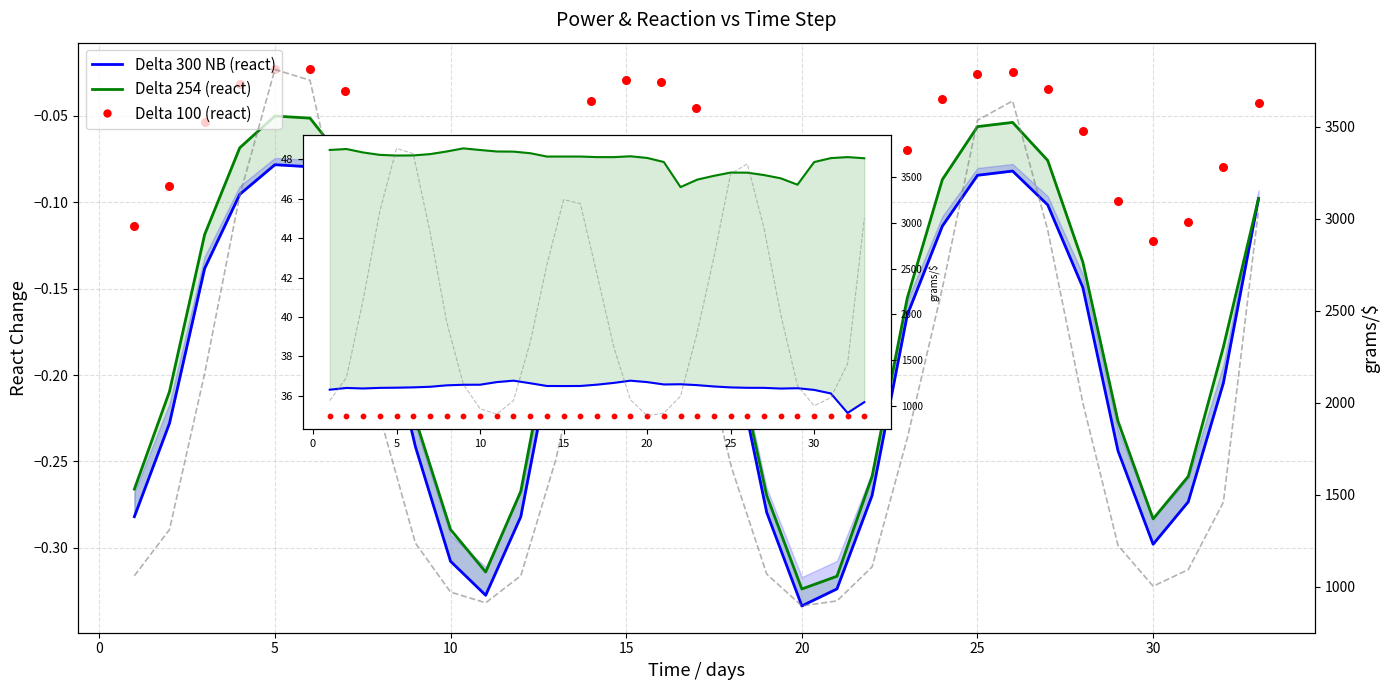

What is the total value across all series at 4?

3211.8